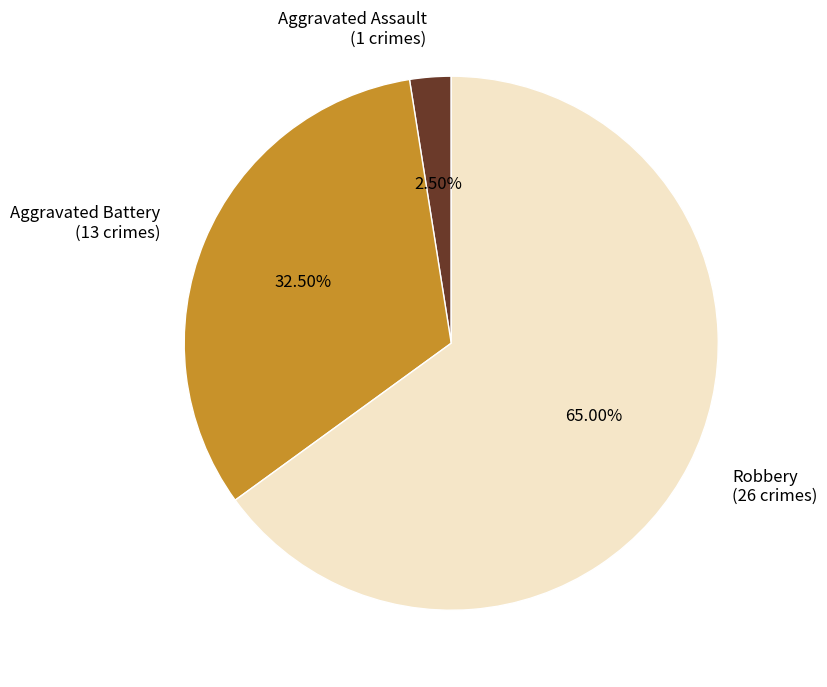

What is the largest slice in the pie chart?

Robbery